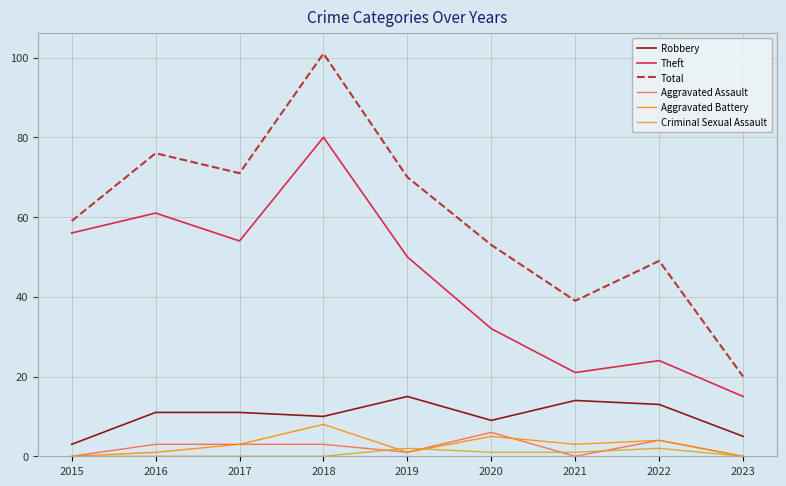

How many values in the Aggravated Assault series are below 3?

4